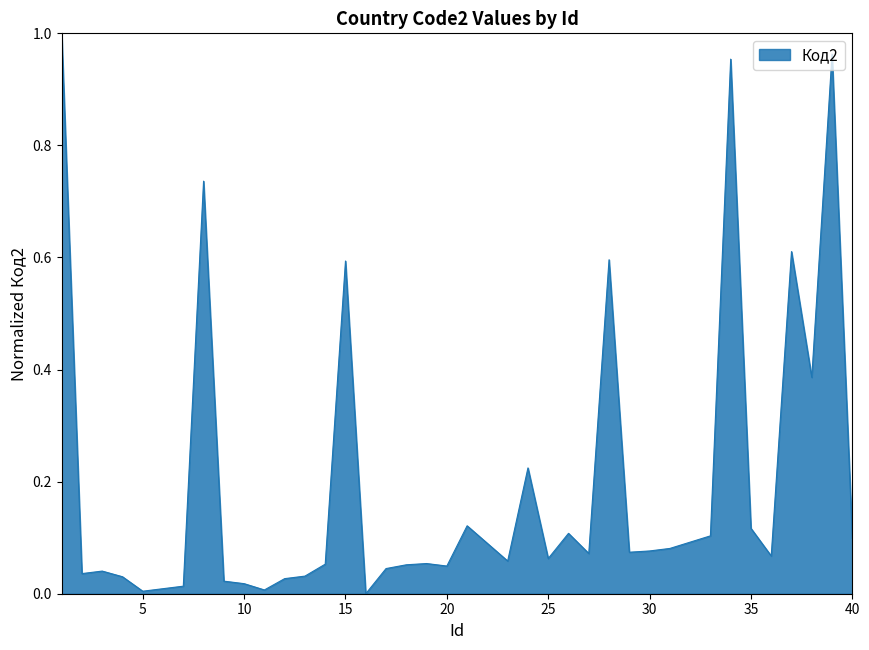

At which category does the chart reach its minimum across all series?

16